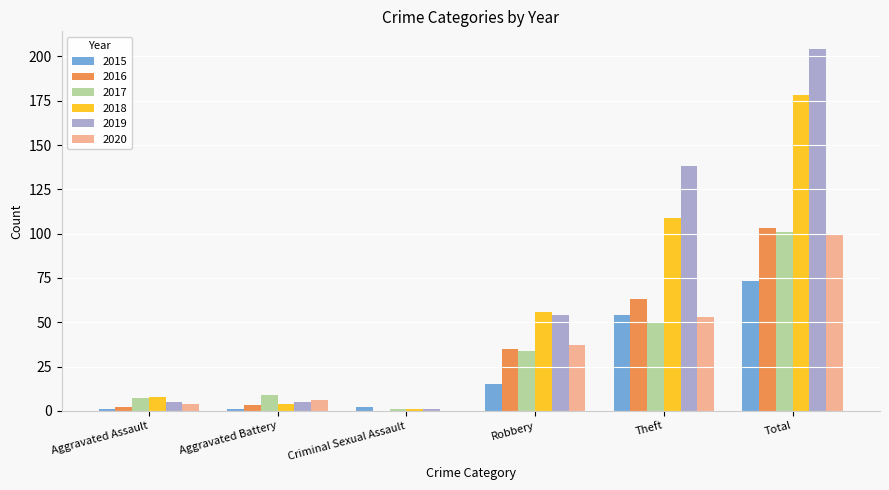

True or false: 2016 has a value of 35 at Robbery.

True